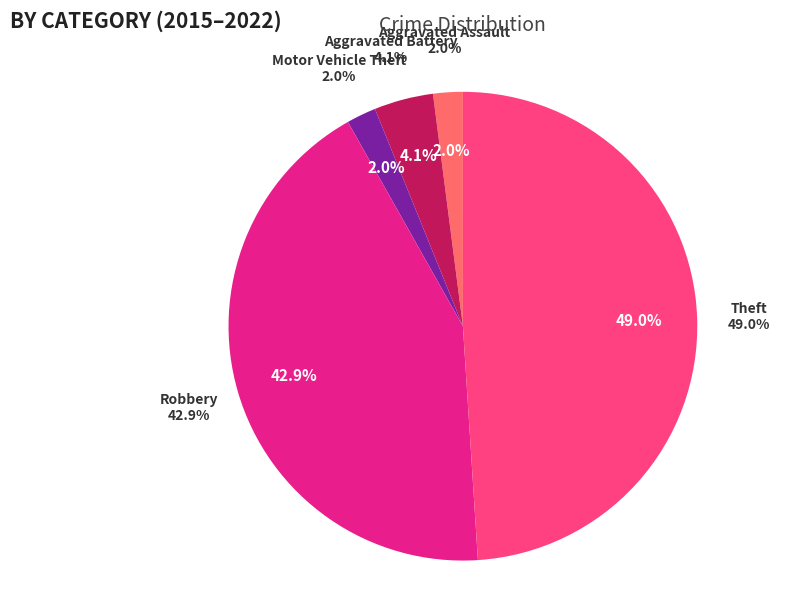

What is the ratio of the value at Robbery to the value at Theft?

0.9